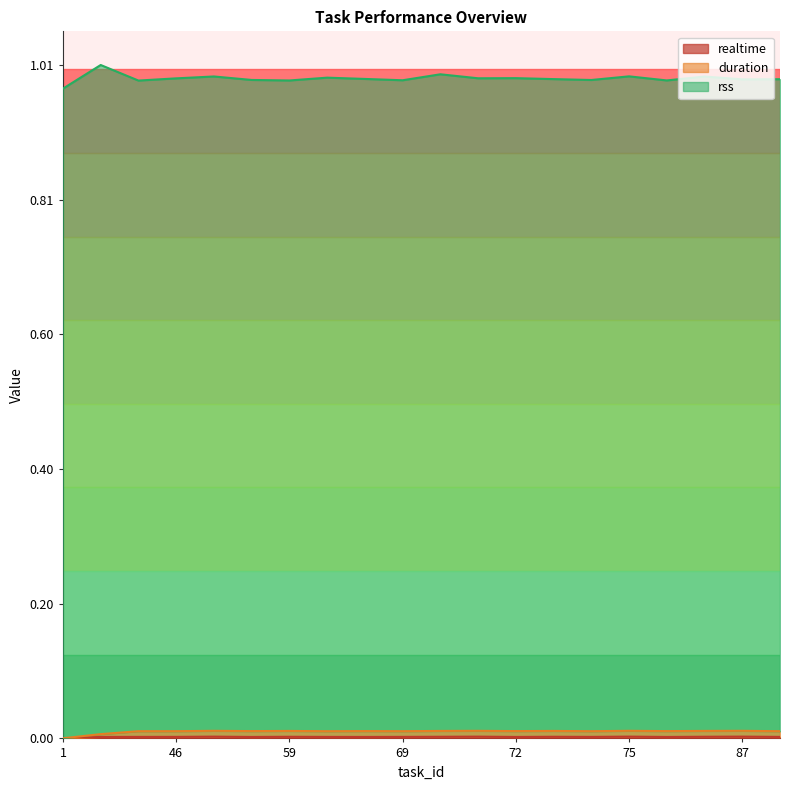

True or false: realtime and duration cross at least once.

False